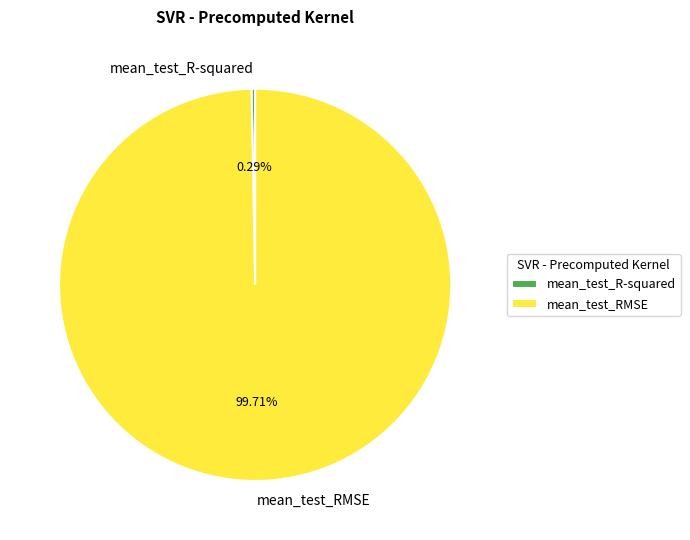

Do mean_test_R-squared and mean_test_RMSE together represent more than half of the pie?

Yes